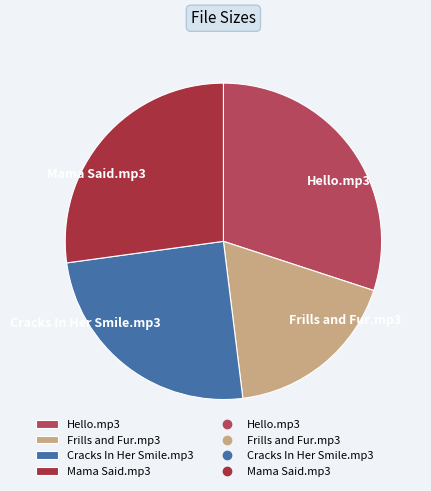

Rank the categories by value from highest to lowest.

Hello.mp3, Mama Said.mp3, Cracks In Her Smile.mp3, Frills and Fur.mp3